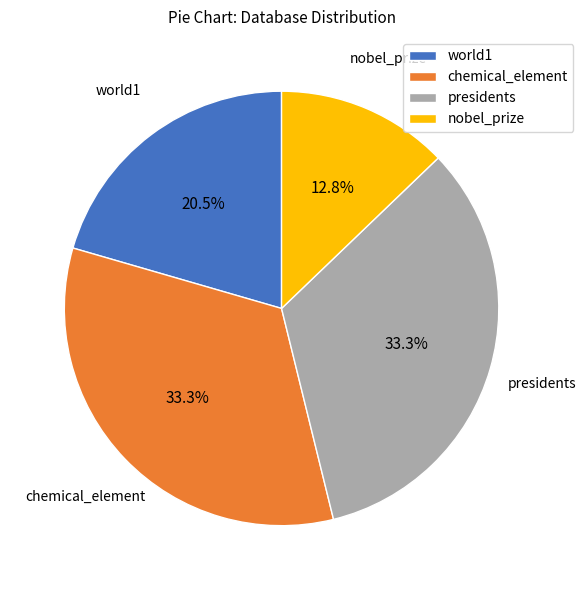

Count the number of slices in the pie.

4